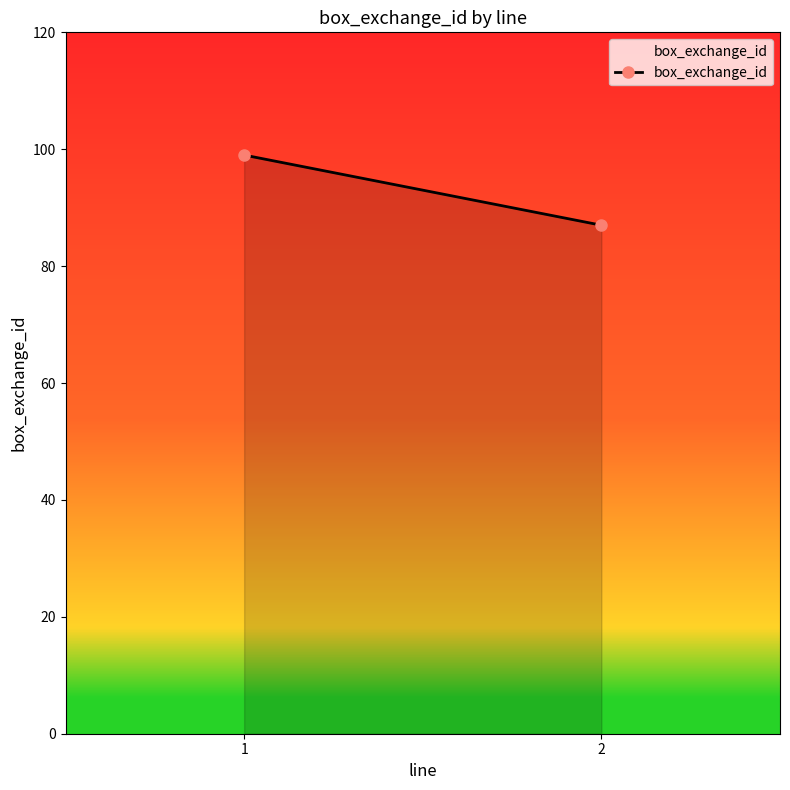

Reading left to right, list all the values displayed in this chart.

99	87